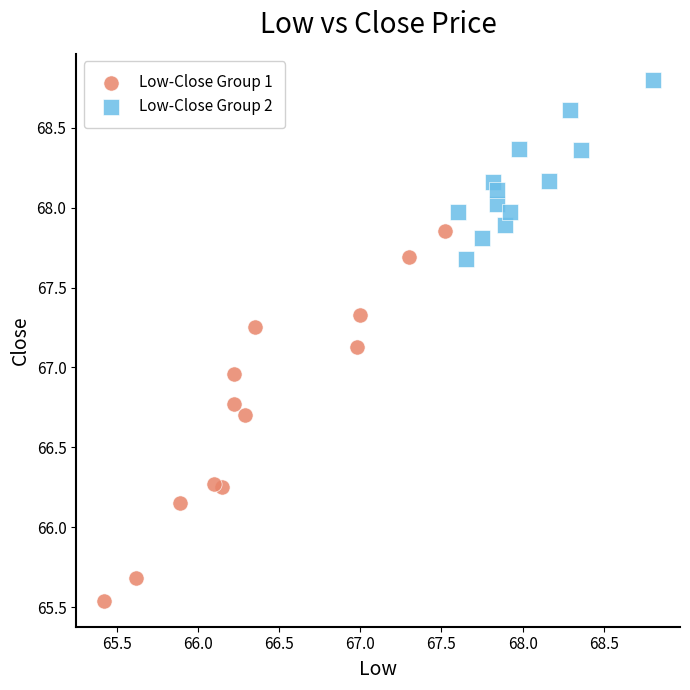

Which series contains the highest Y value?

Low-Close Group 2